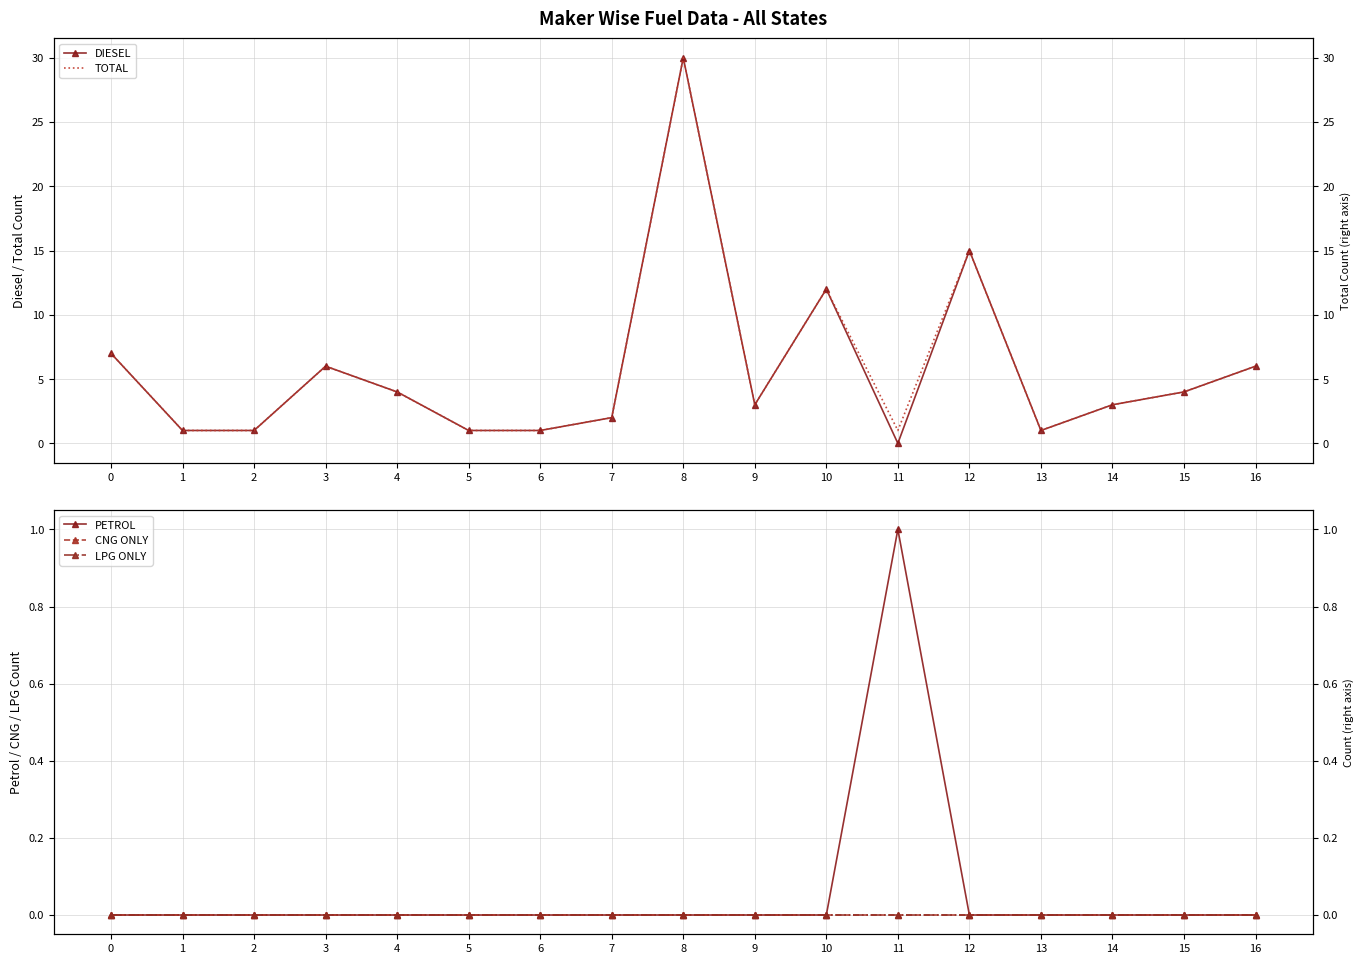

At how many categories does at least one series exceed 24?

1